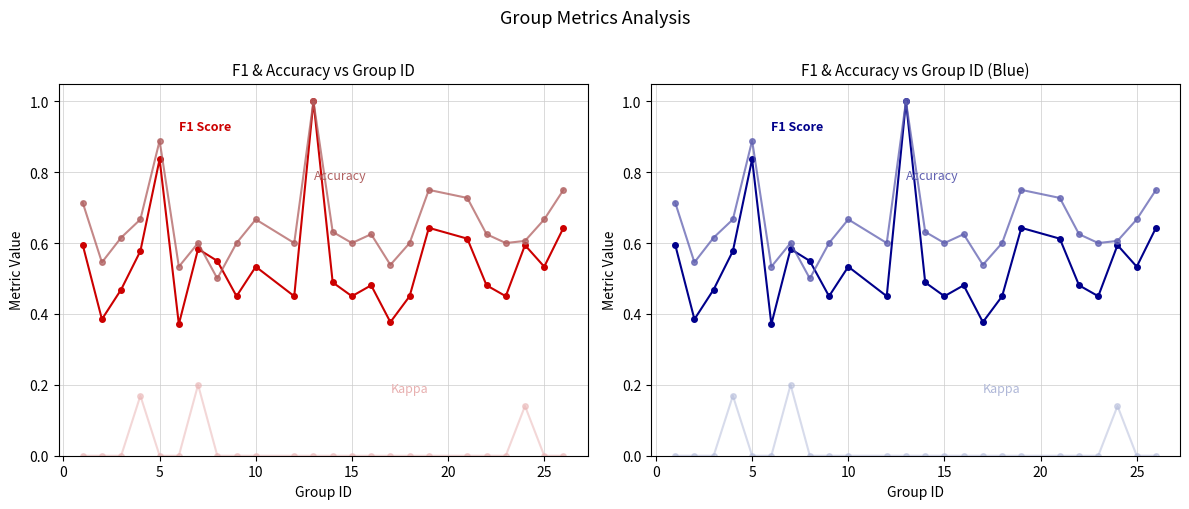

The Kappa series shows 0.0 at 20. True or false?

True